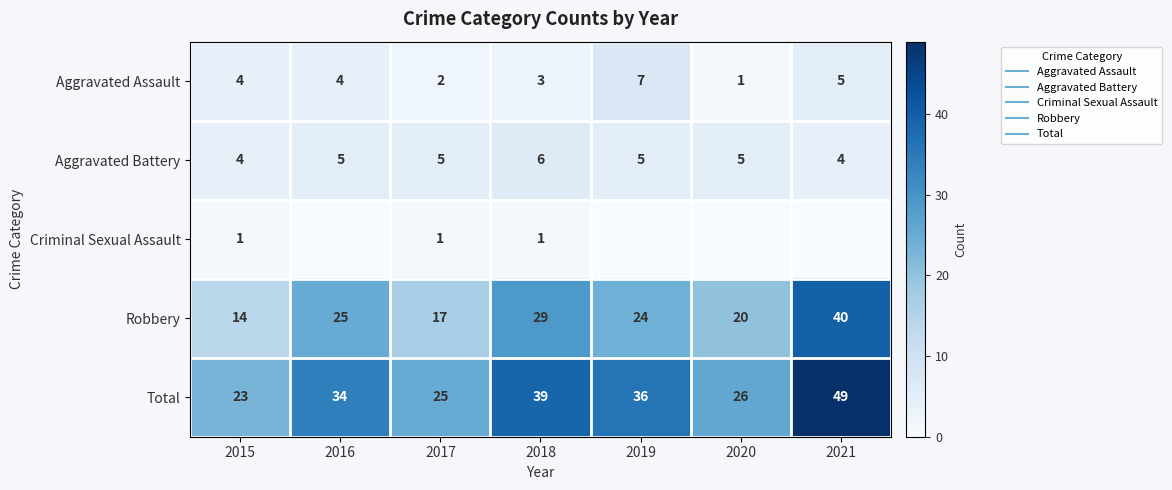

Count the Aggravated Assault values in the range 2 to 5.

5